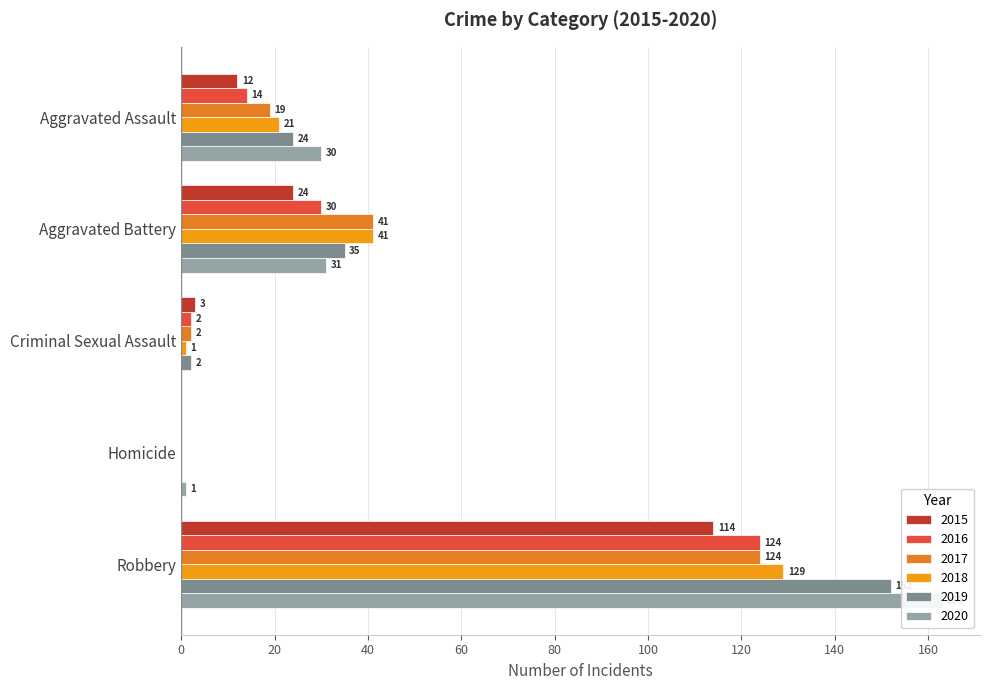

How many values in the 2017 series are below 19?

2